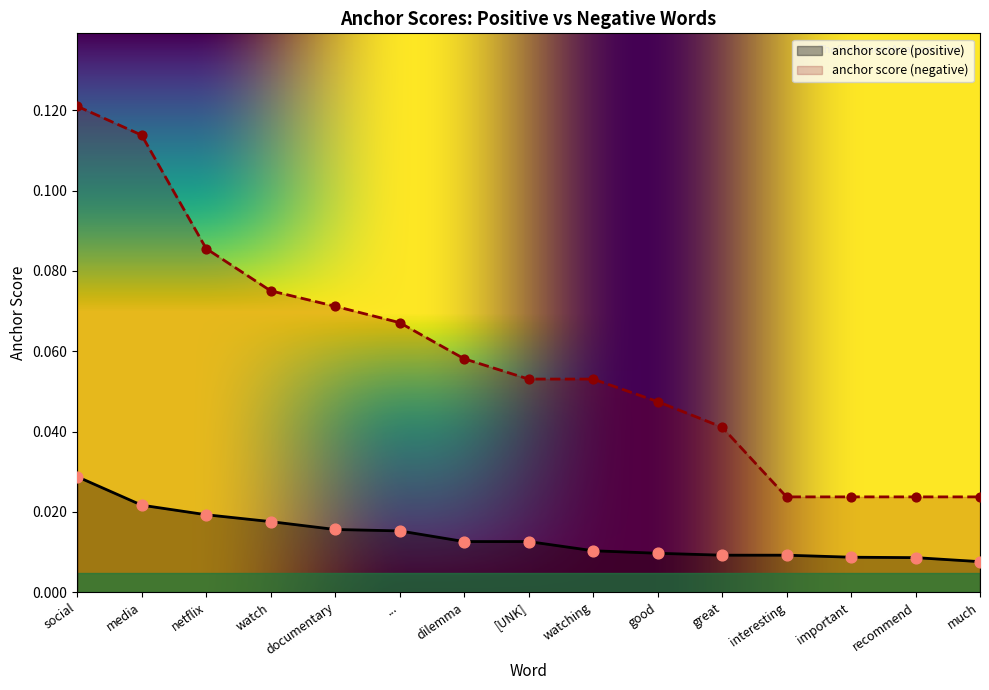

Which series reaches the maximum Y coordinate?

anchor score (negative)